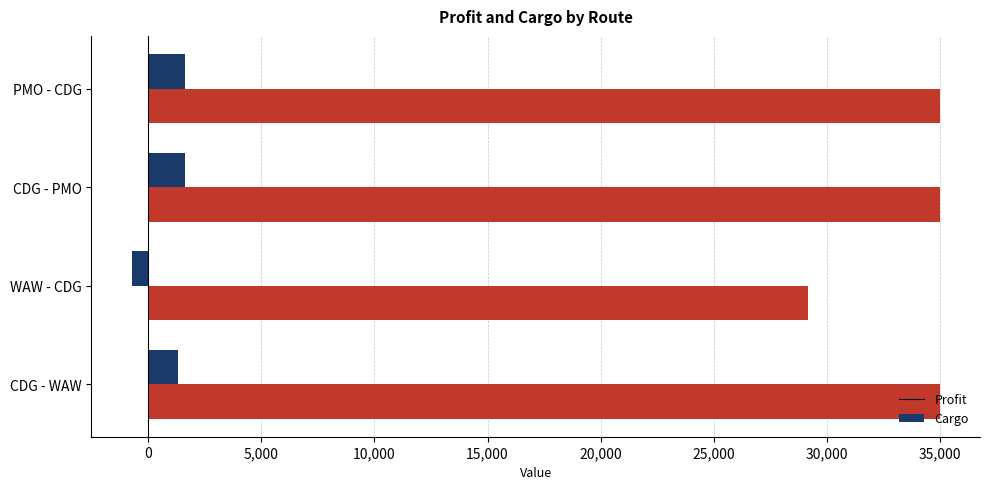

Rank the series at CDG - WAW from highest to lowest value.

Cargo, Profit